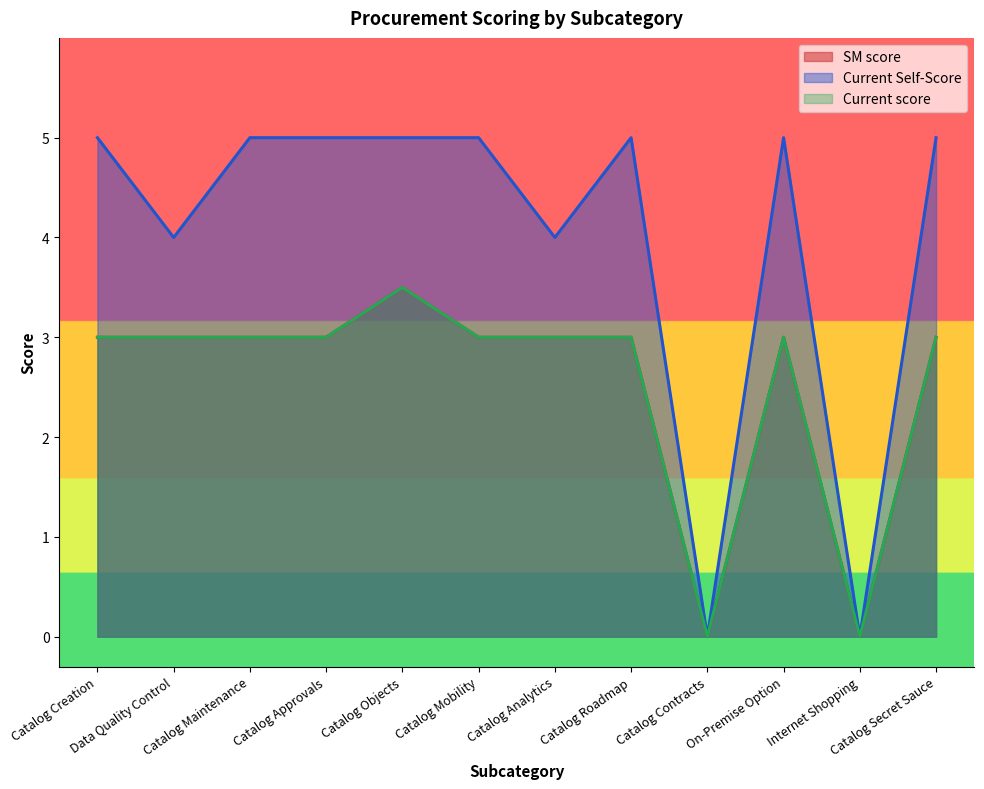

At Catalog Mobility, list the series in order from smallest to largest.

SM score, Current score, Current Self-Score